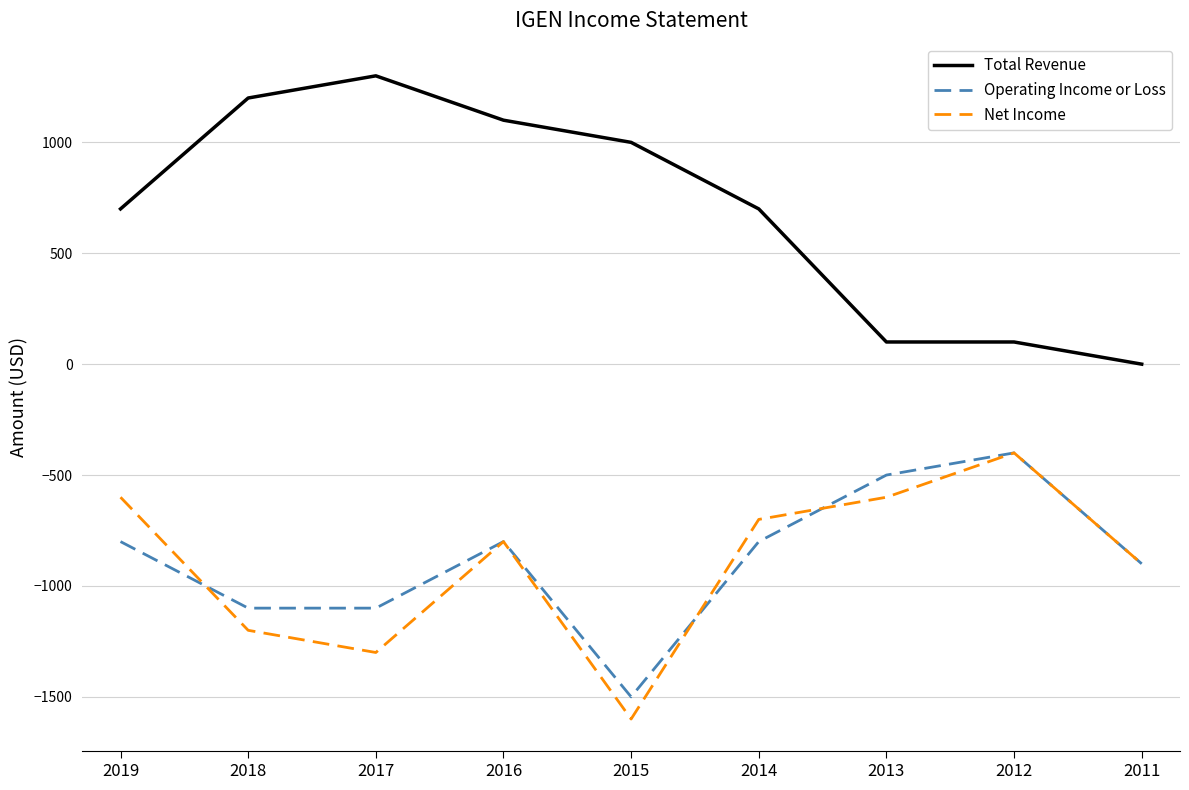

Is it true that Total Revenue equals 1100 at 2016?

True